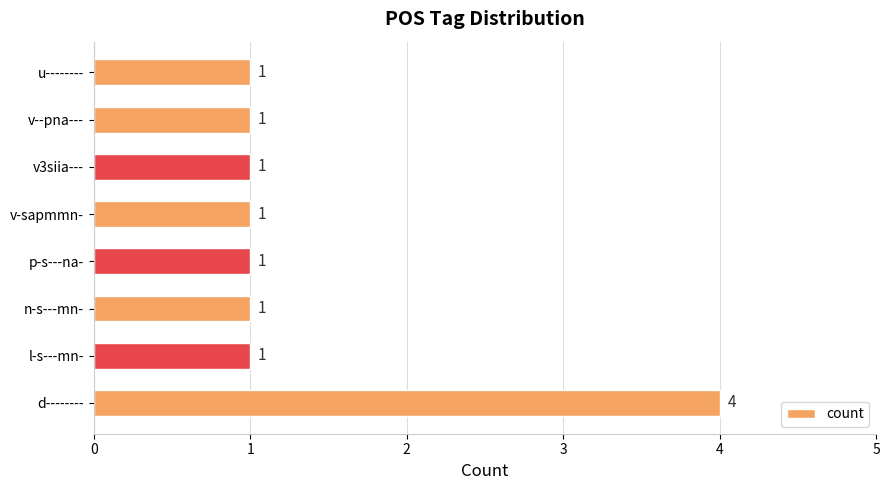

The value at l-s---mn- is 1. True or false?

True